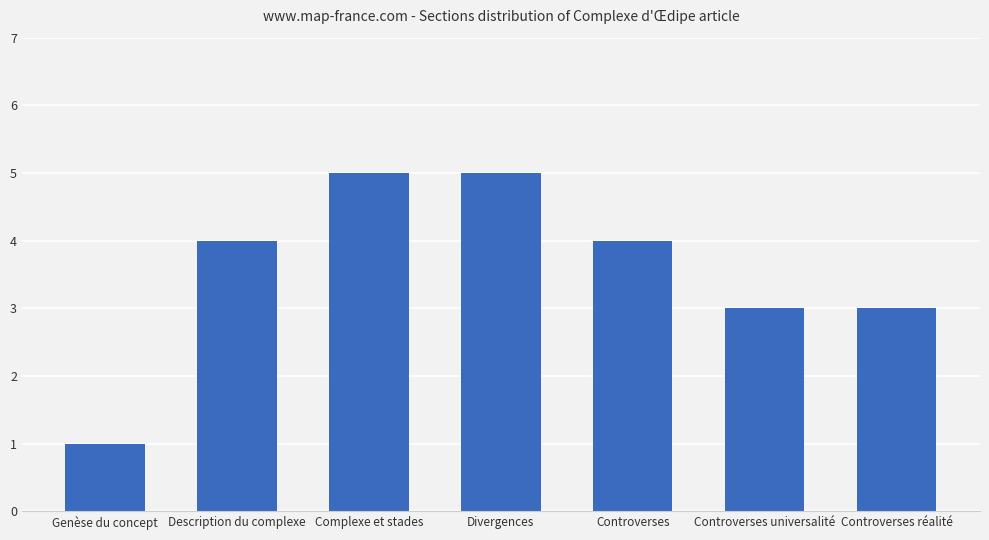

What is the minimum value shown in the chart?

1